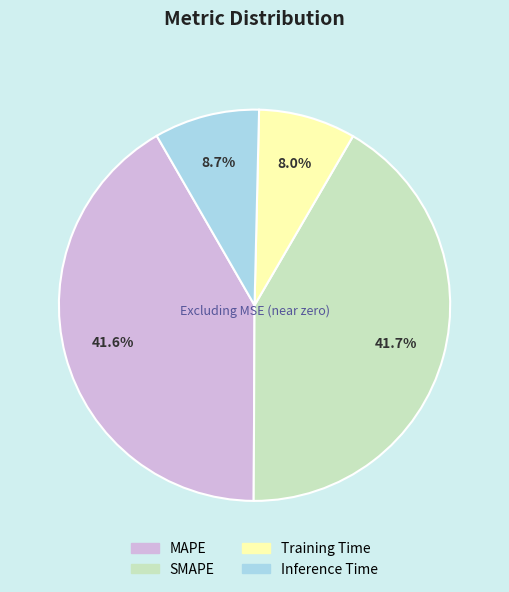

Is there any slice that represents more than half of the pie?

No